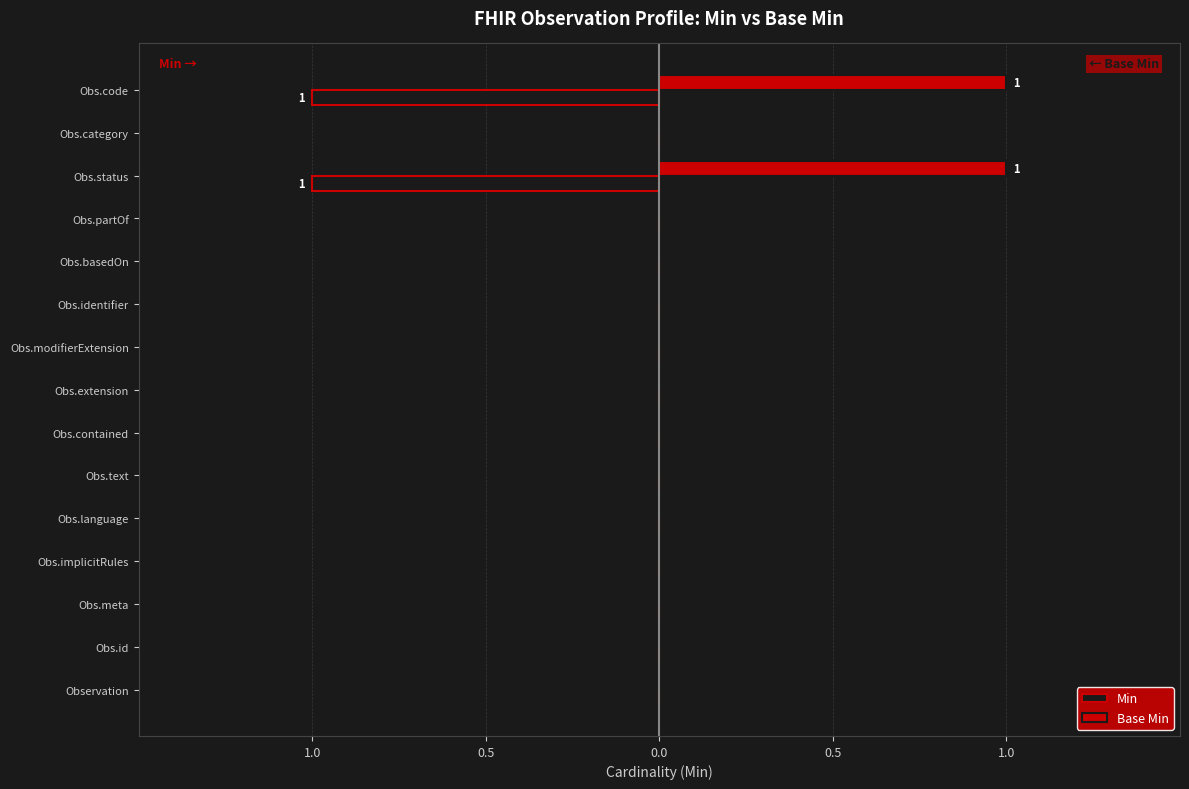

What are all the series names shown in the legend?

Min, Base Min